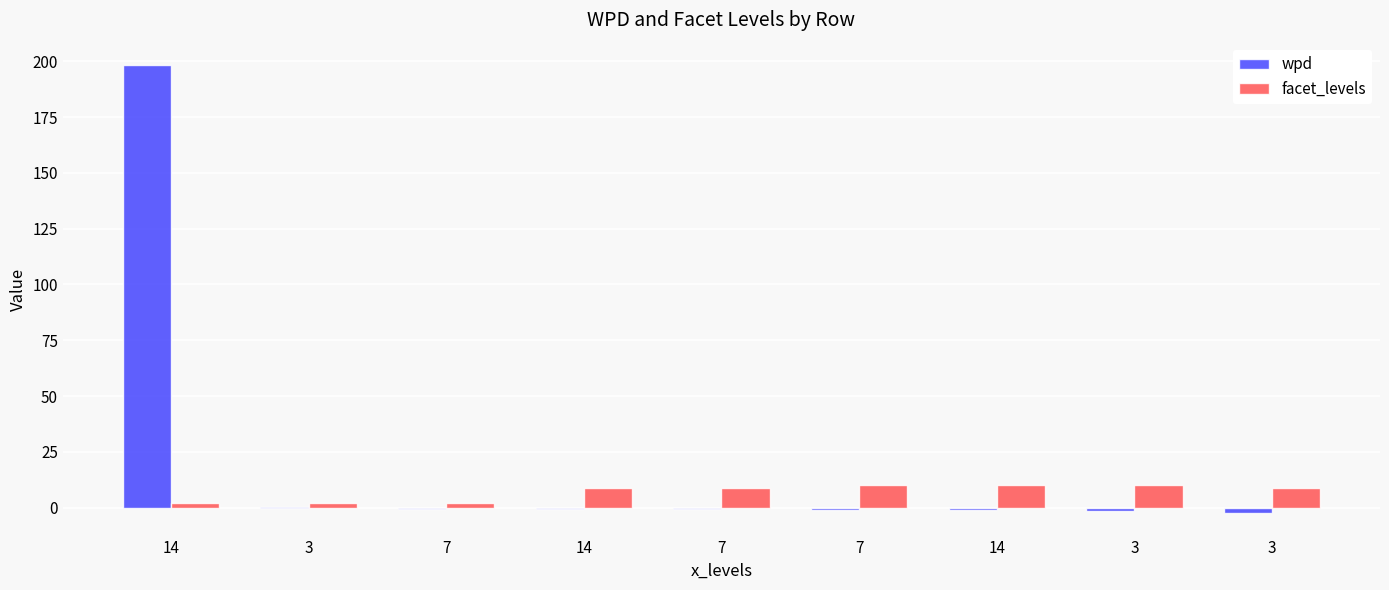

How many series are shown in this chart?

2